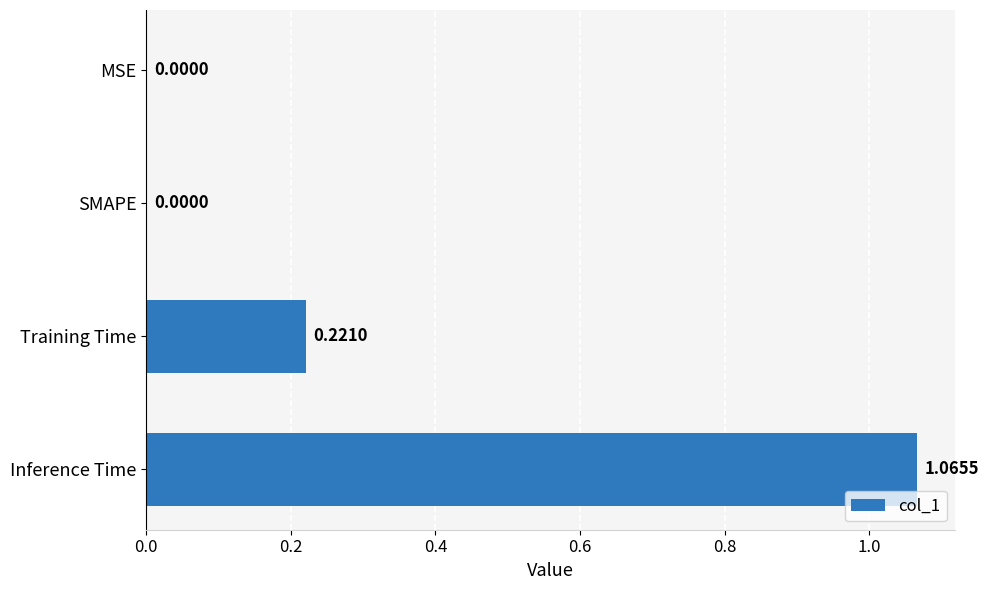

At which category does the chart reach its peak across all series?

Inference Time